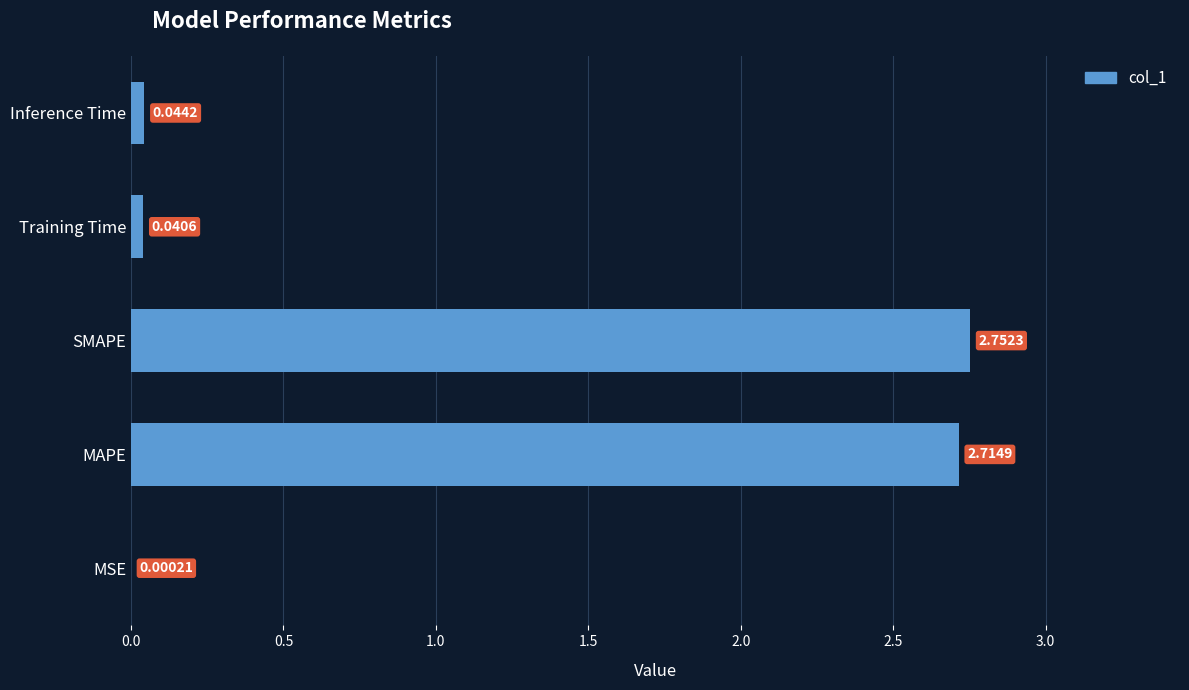

What is the sum of all values?

5.6